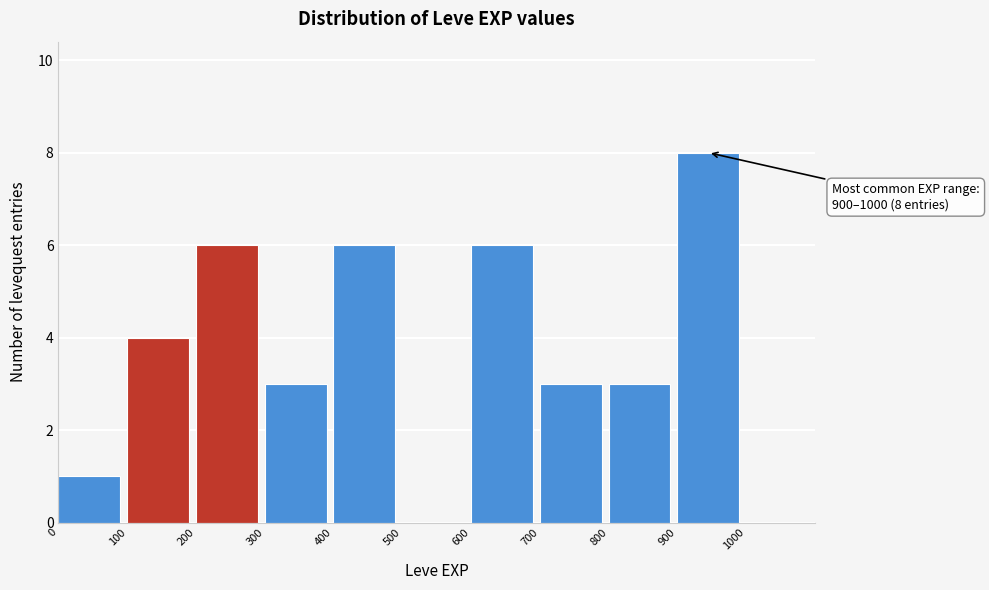

Which range on the x-axis has the tallest bar?

900 to 1000